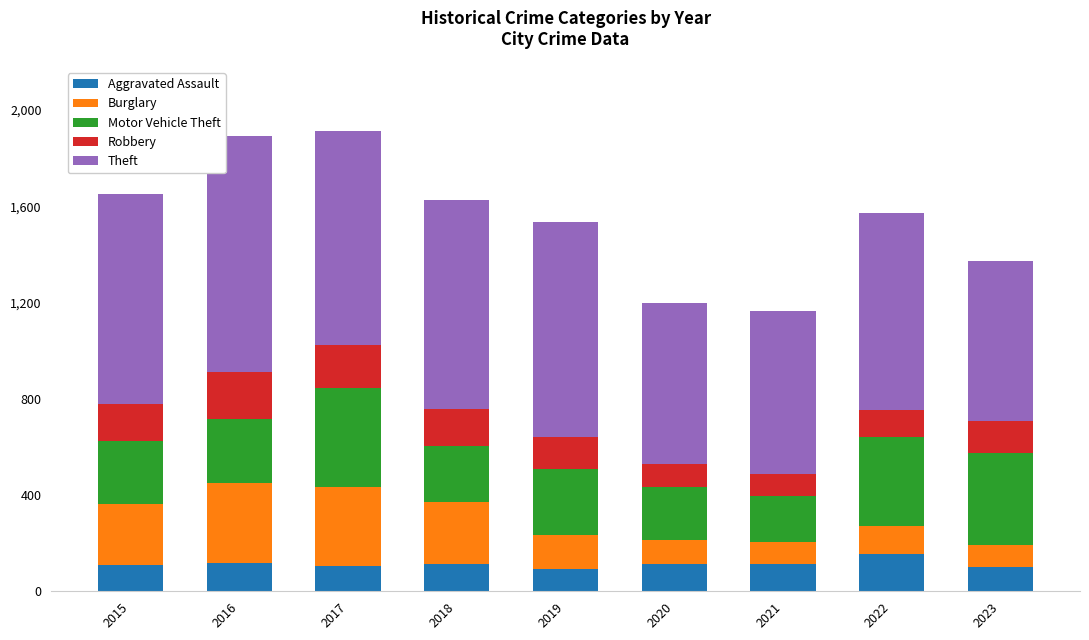

What is the sum of the Aggravated Assault values at 2015 and 2021?

225